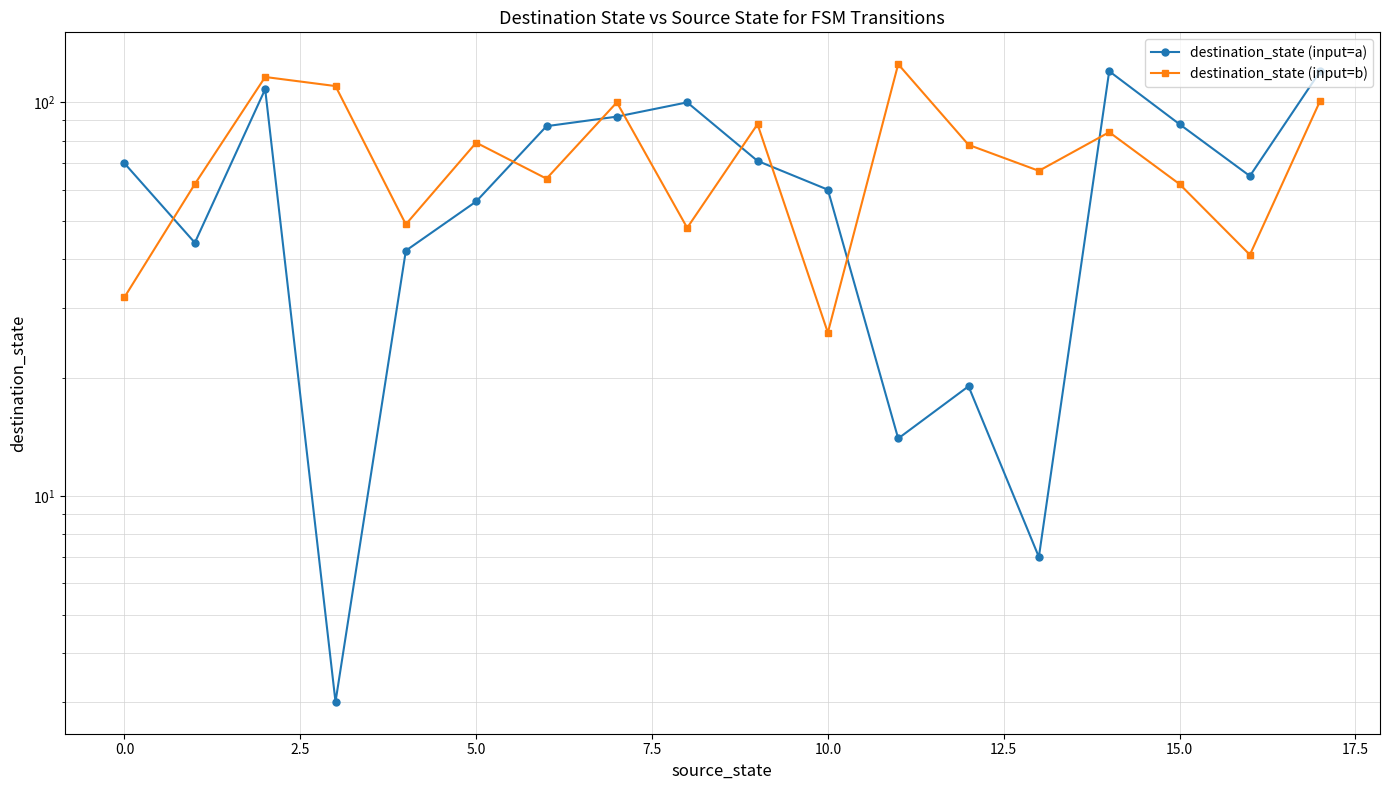

In destination_state (input=b), how many points are lower than both neighbors (excluding endpoints)?

6